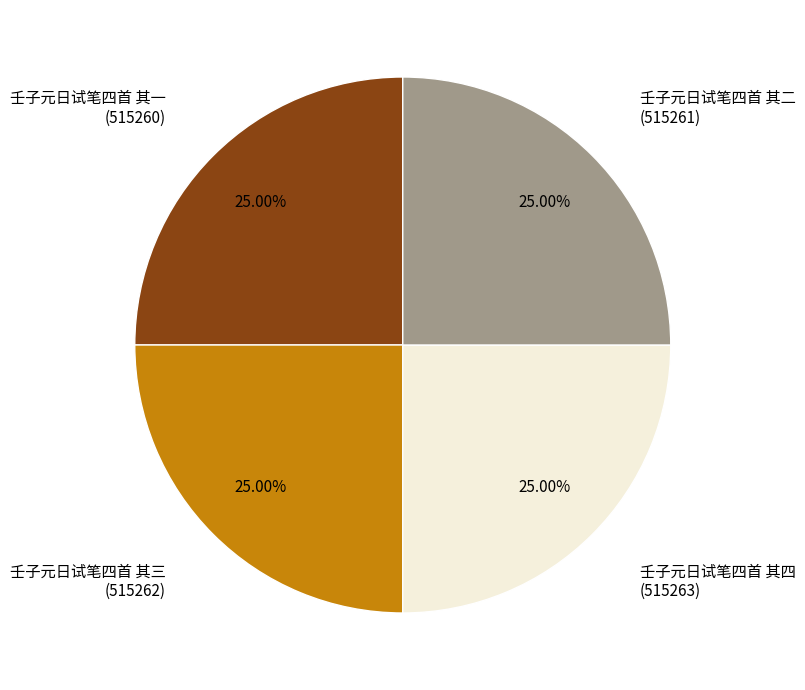

Is there any slice that represents more than half of the pie?

No